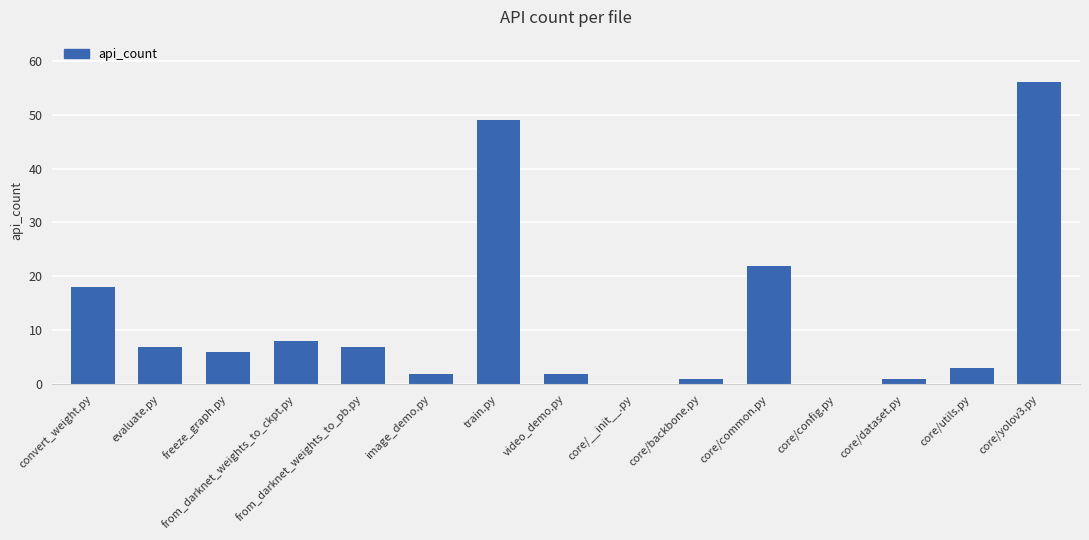

Reading left to right, what are all the values shown in this chart?

convert_weight.py=18	evaluate.py=7	freeze_graph.py=6	from_darknet_weights_to_ckpt.py=8	from_darknet_weights_to_pb.py=7	image_demo.py=2	train.py=49	video_demo.py=2	core/__init__.py=0	core/backbone.py=1	core/common.py=22	core/config.py=0	core/dataset.py=1	core/utils.py=3	core/yolov3.py=56